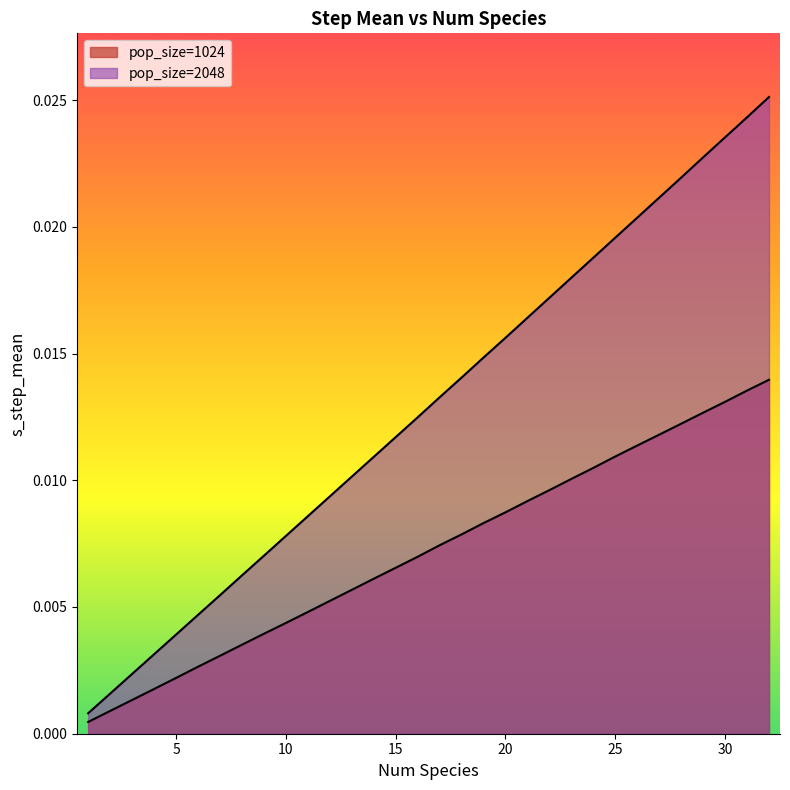

Where is pop_size=1024 nearest to the value 0?

1